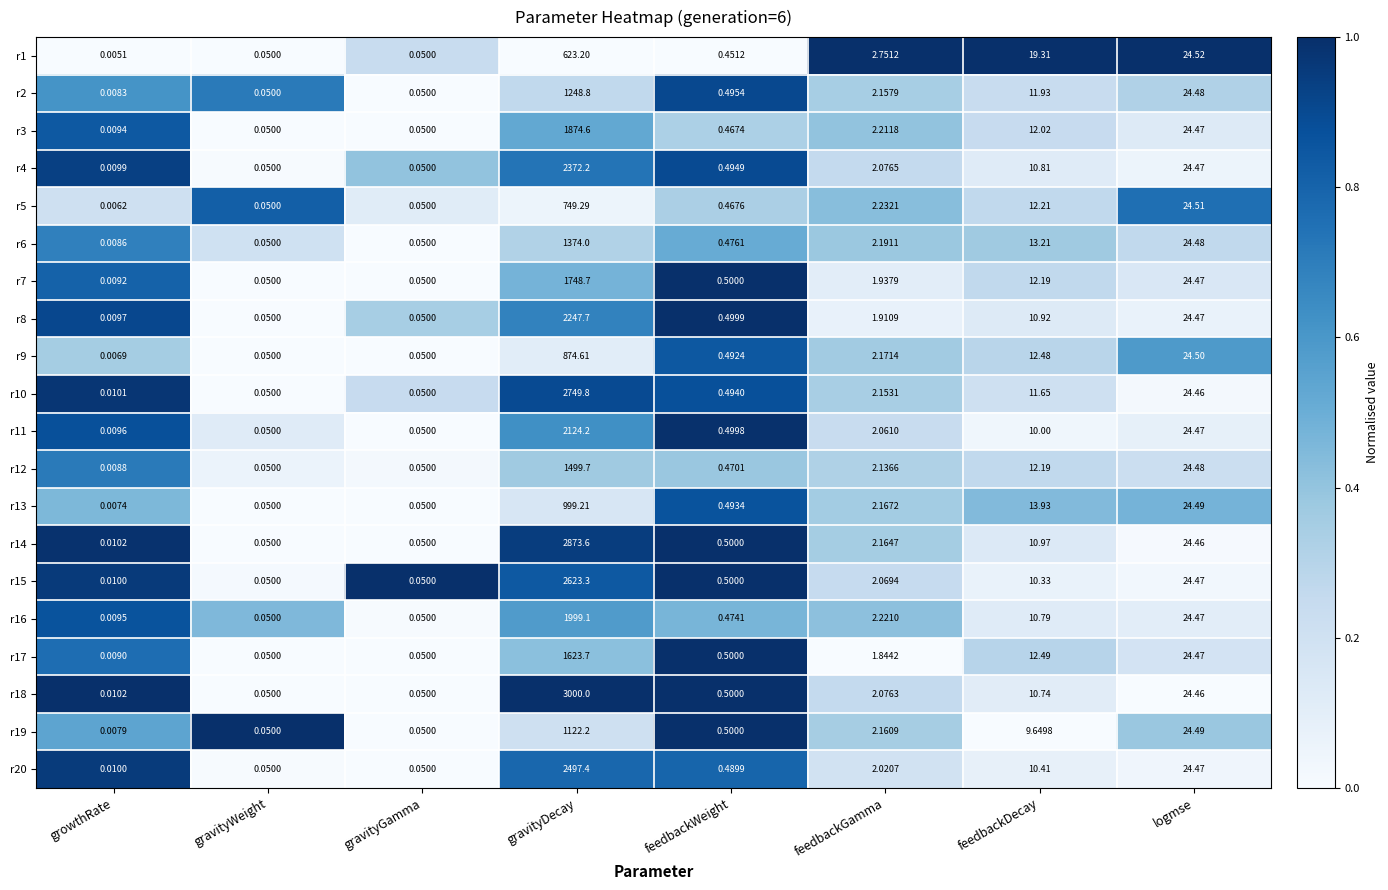

At which category does the chart reach its minimum across all series?

growthRate